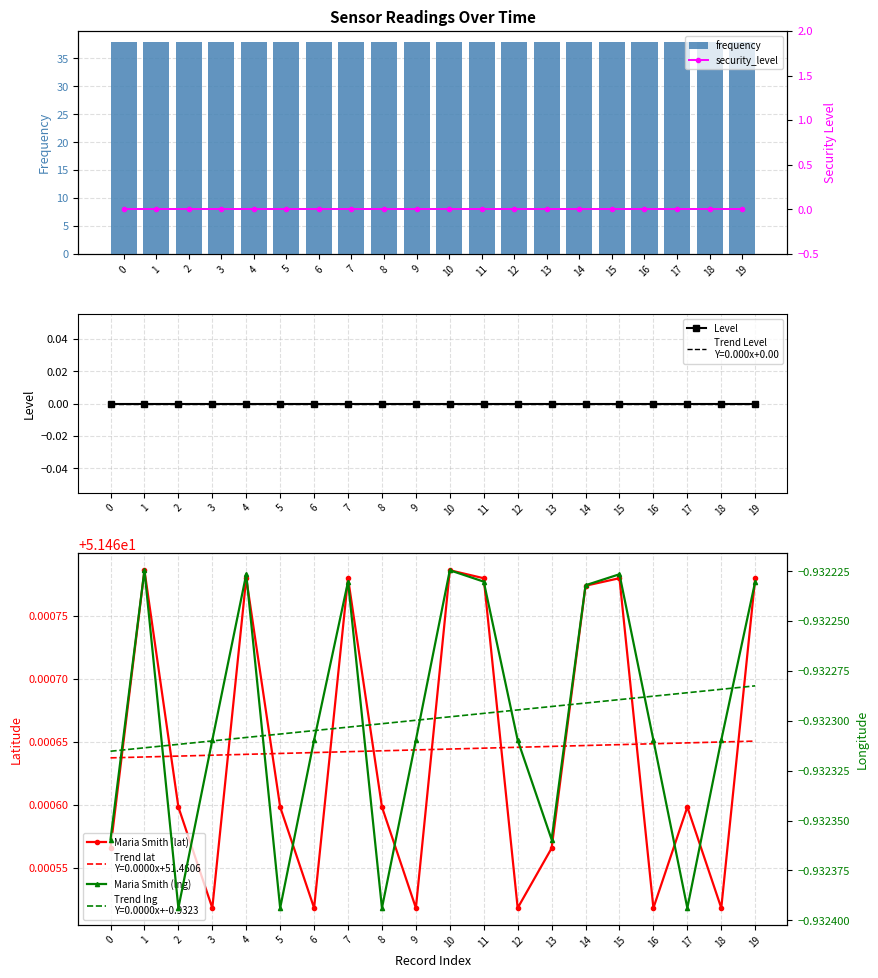

At how many categories does at least one series exceed 27?

20